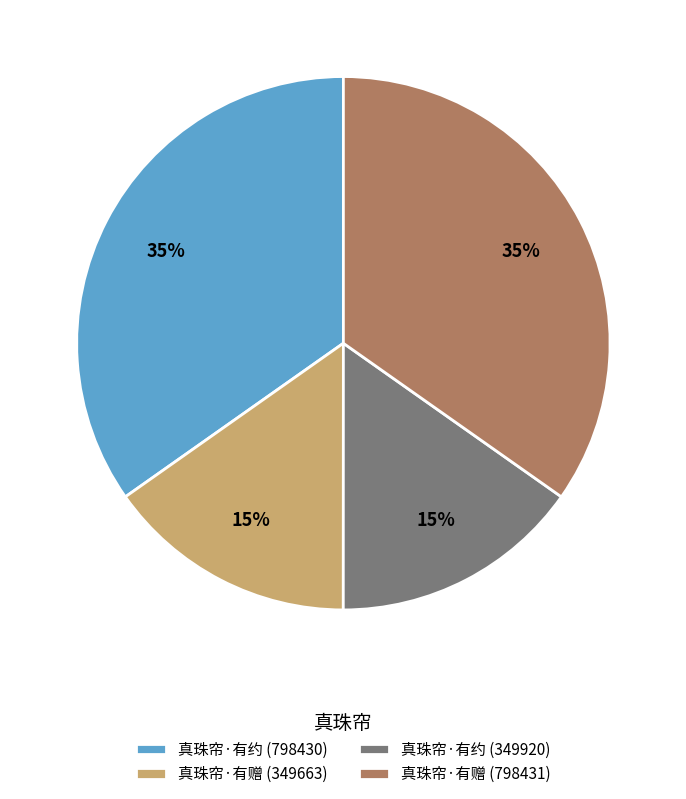

Does any single category account for the majority?

No